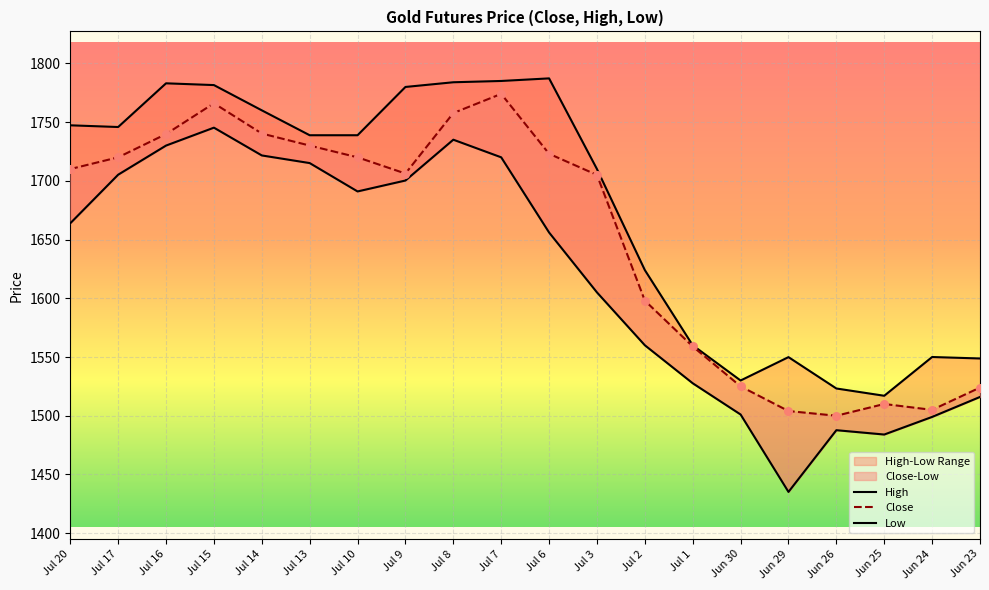

Which series has the widest spread of Y values?

Low